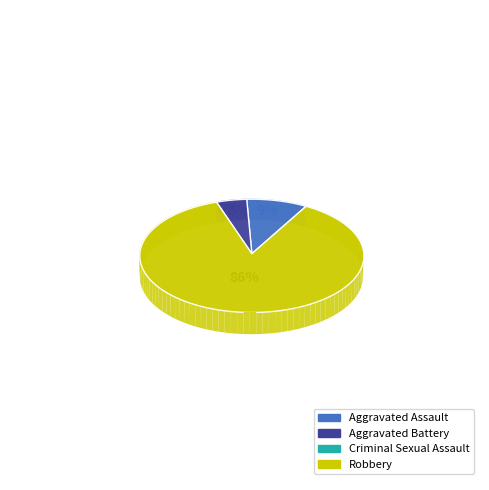

Is the sum of Robbery and Aggravated Assault greater than half?

Yes